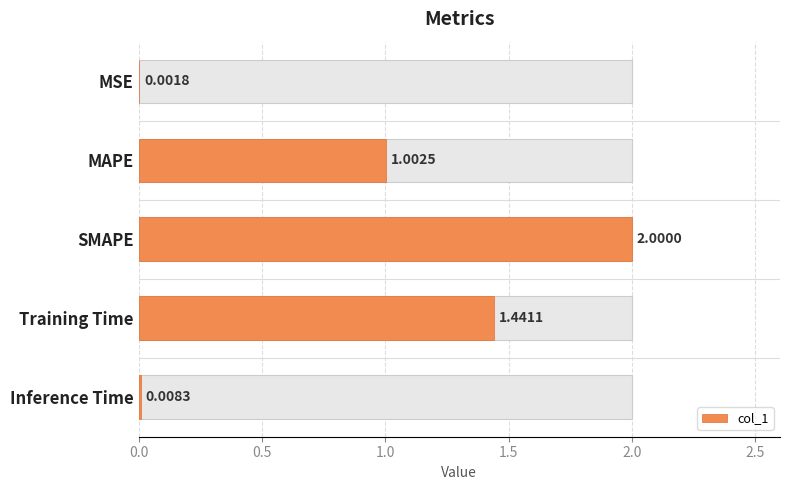

What position from the left is MSE?

1